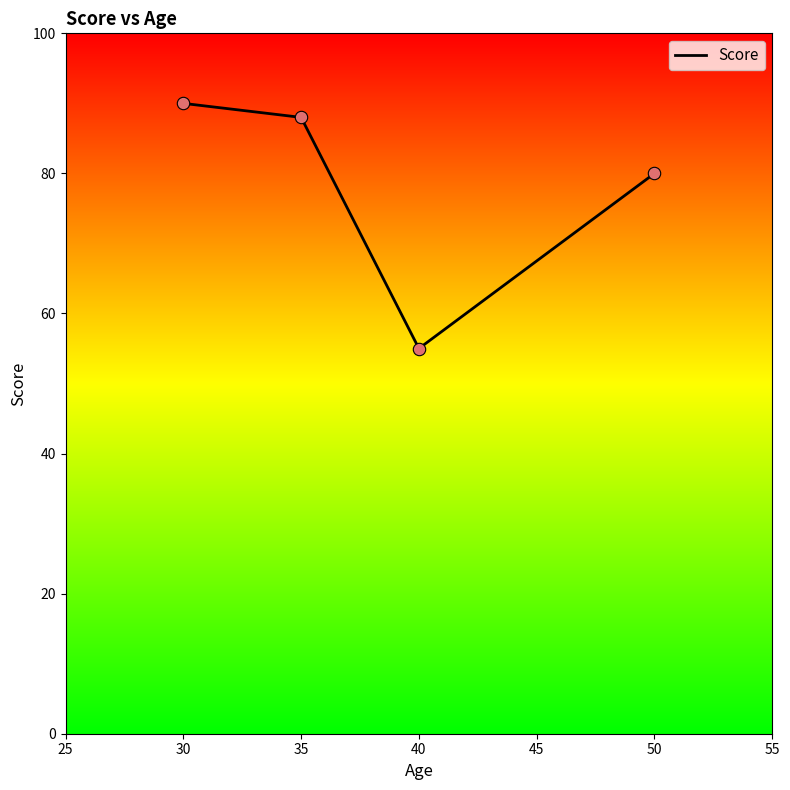

What is the ratio of the value at 35 to the value at 40?

1.6